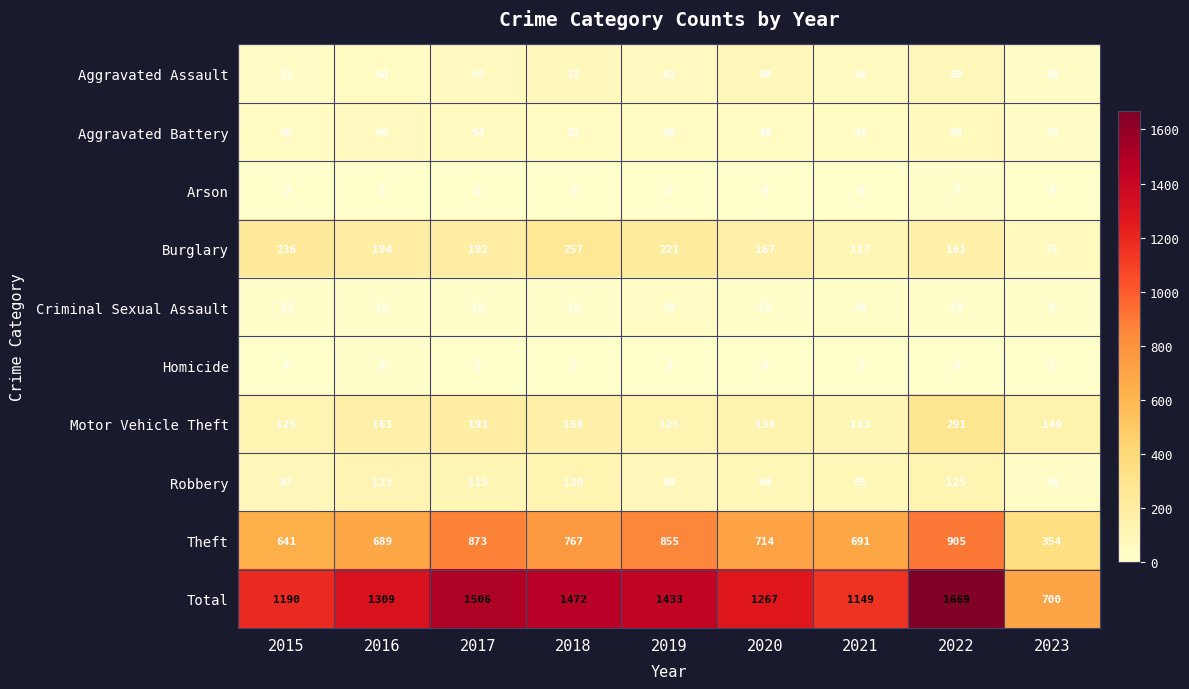

What is the total value across all series at 2022?

3338